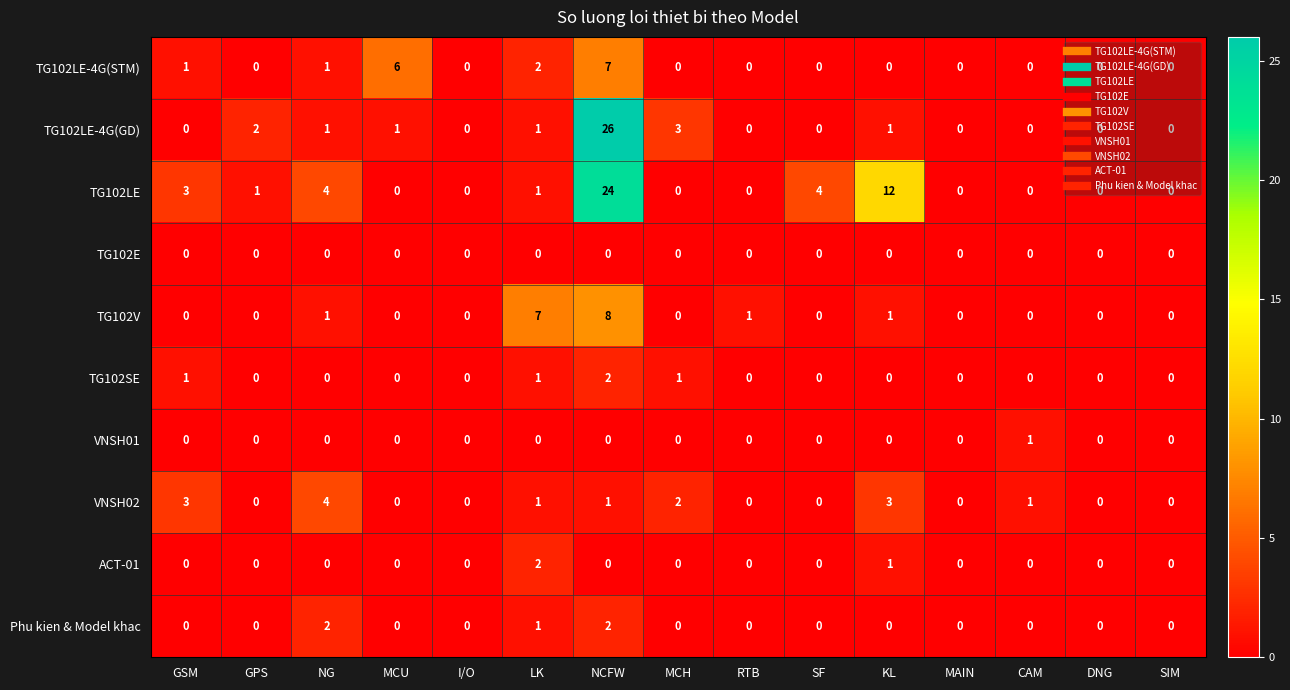

What is the total value across all series at SF?

4